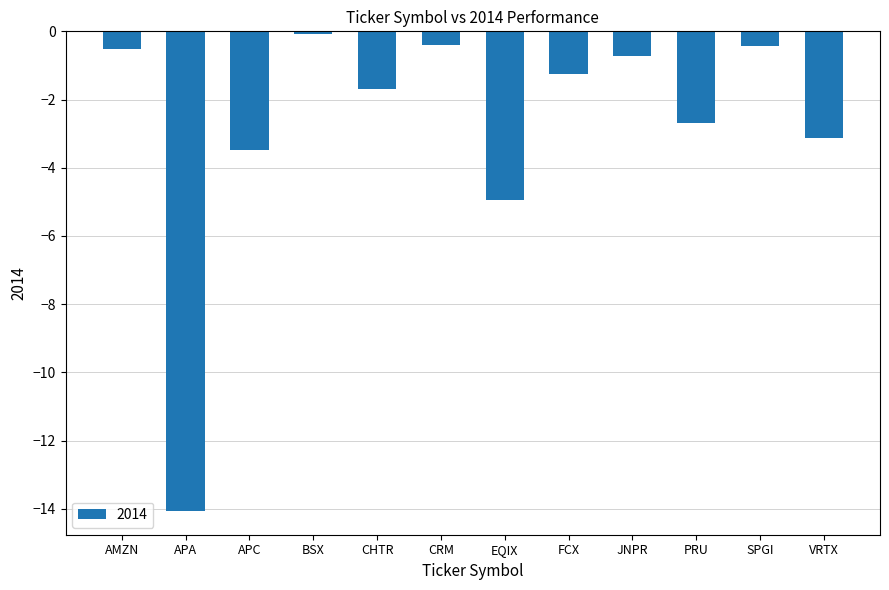

Reading left to right, list all the values displayed in this chart.

AMZN=-0.5	APA=-14.1	APC=-3.5	BSX=-0.1	CHTR=-1.7	CRM=-0.4	EQIX=-5.0	FCX=-1.3	JNPR=-0.7	PRU=-2.7	SPGI=-0.4	VRTX=-3.1